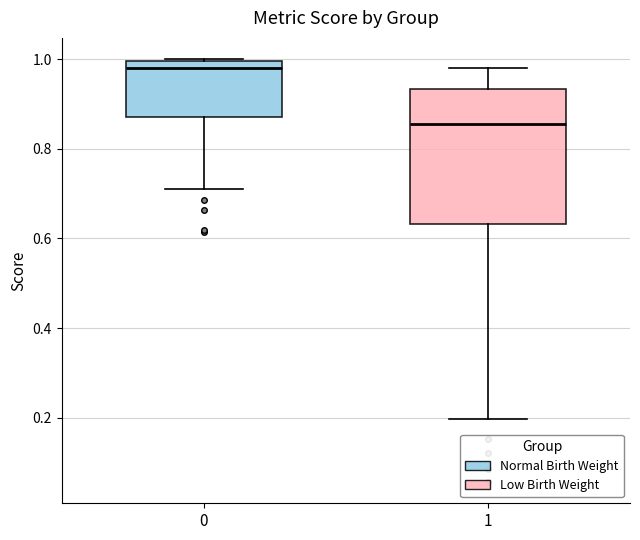

Where does the lower whisker of the box at x = 0 end on the y-axis? The values are not printed on the chart, so give them approximately, as read against the axis.

0.70